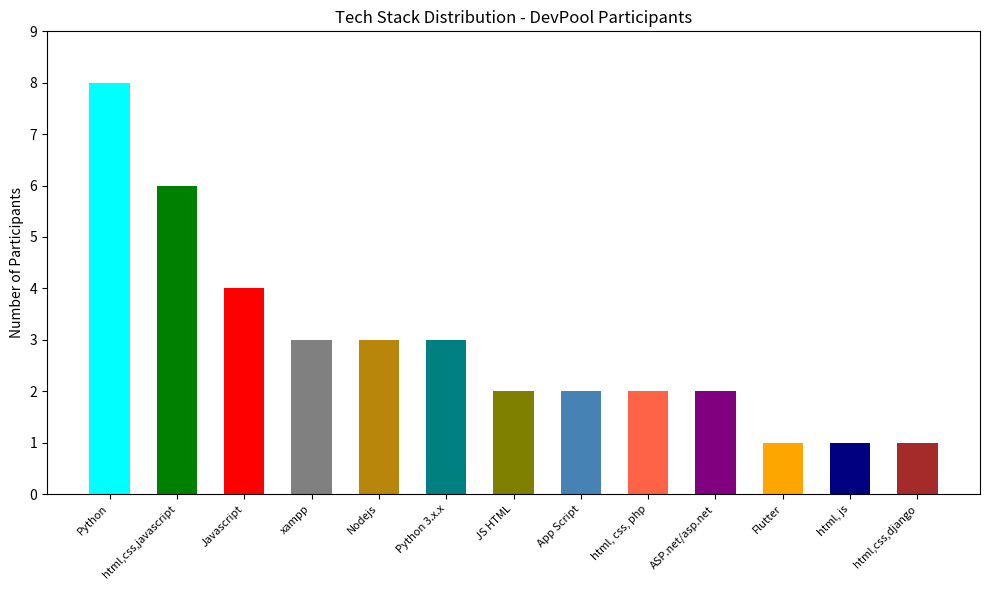

What is the ratio of the value at Flutter to the value at html, js?

1.0